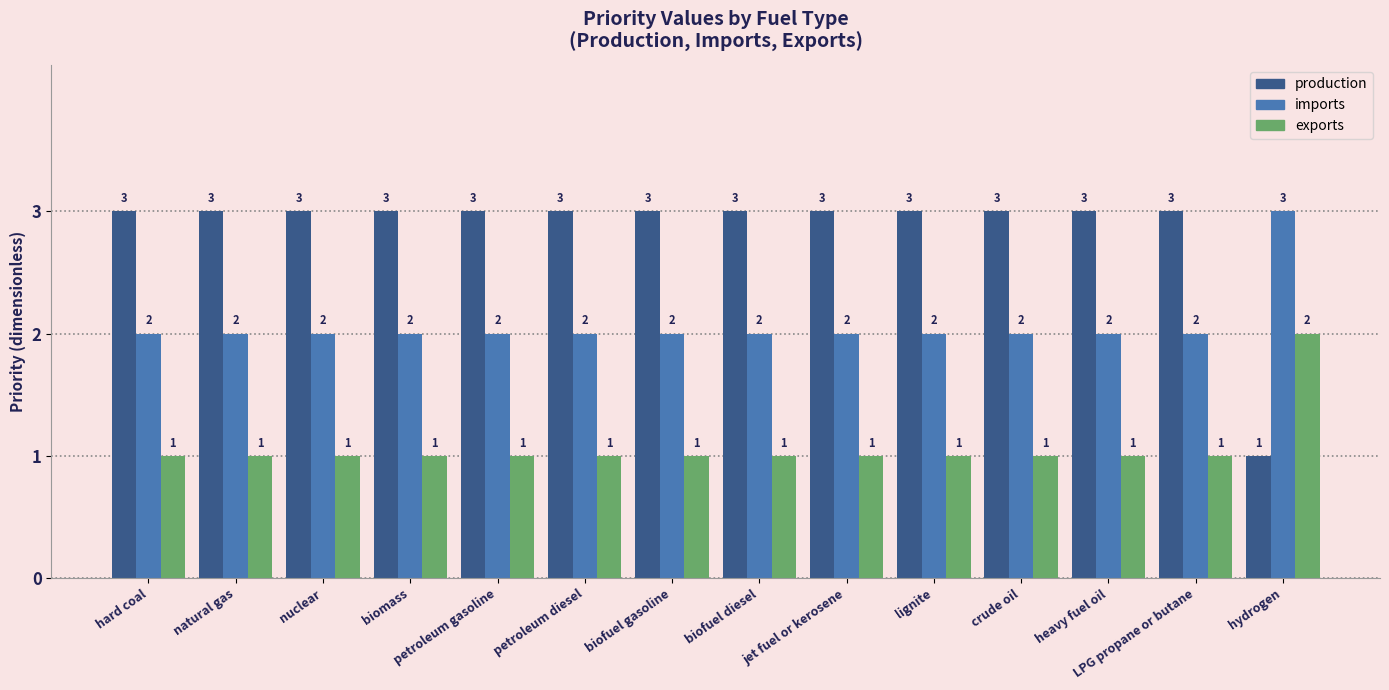

Which series has the largest range (max minus min)?

production